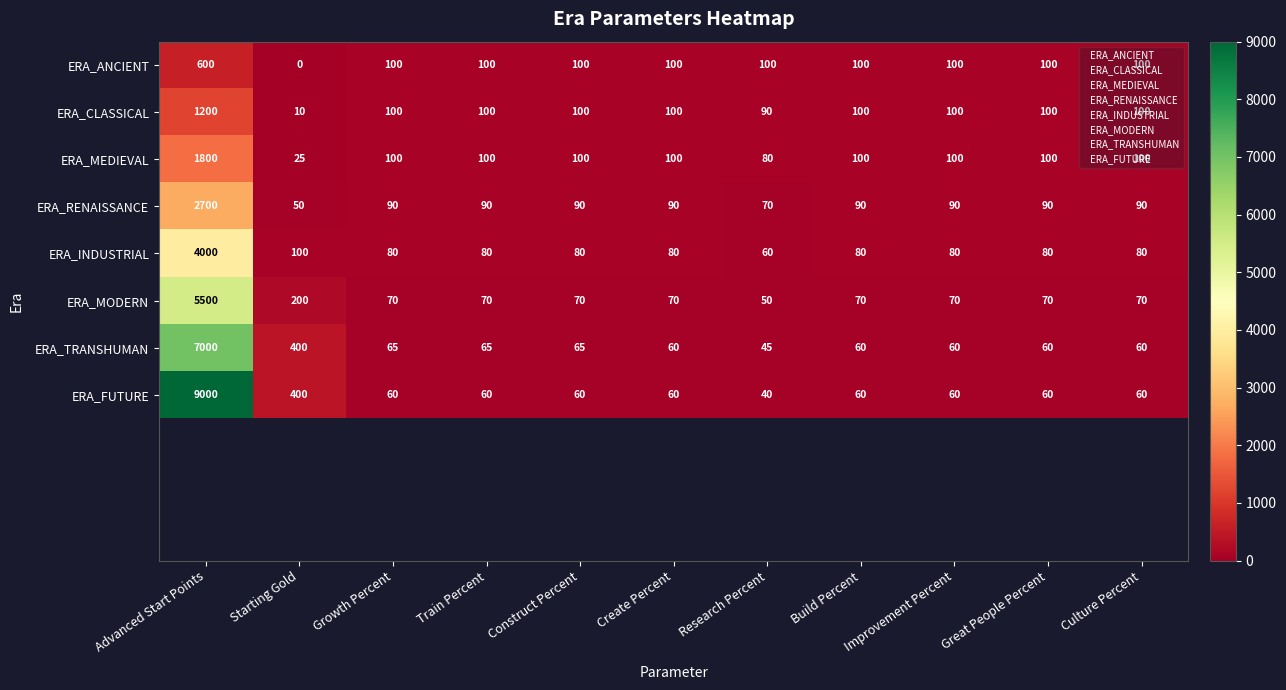

What is the difference between the maximum and minimum values in the ERA_MODERN series?

5450